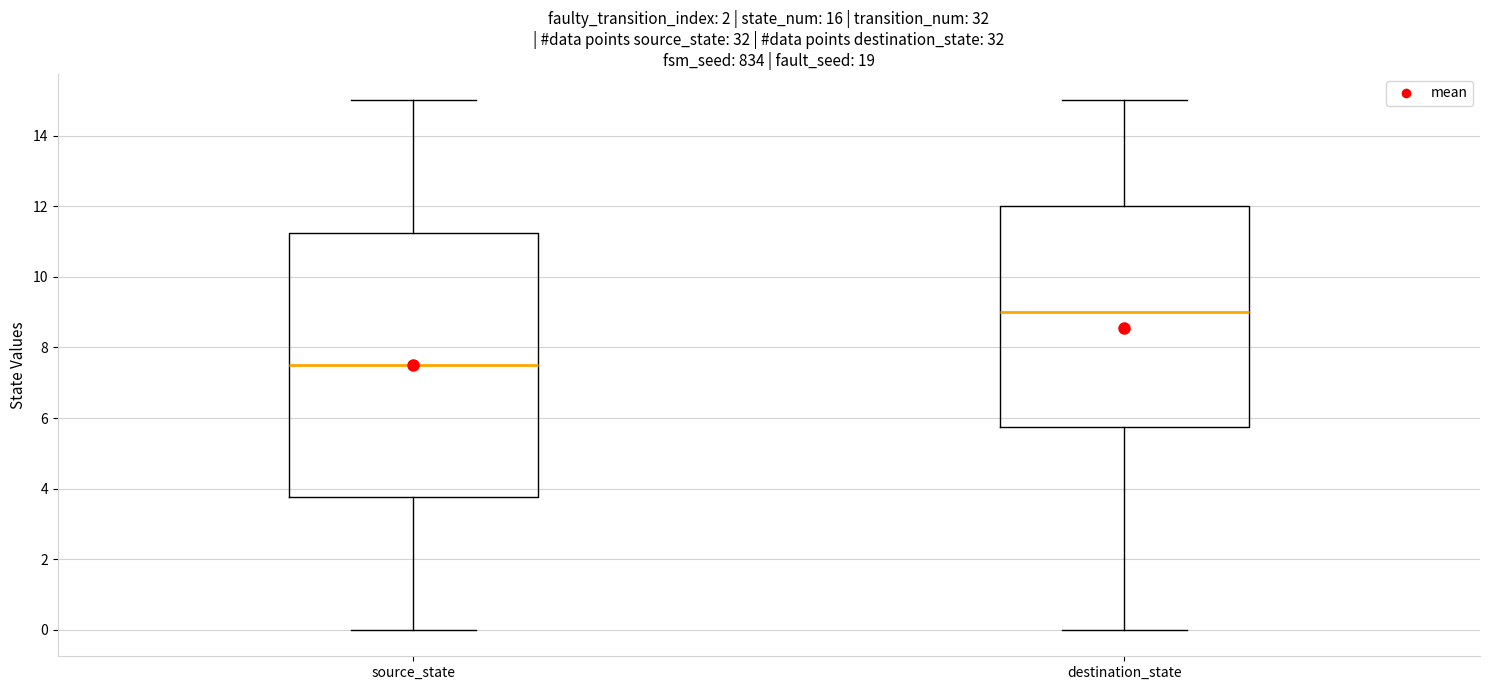

Where is the lower edge of the box for source_state on the y-axis? The values are not printed on the chart, so give them approximately, as read against the axis.

3.8